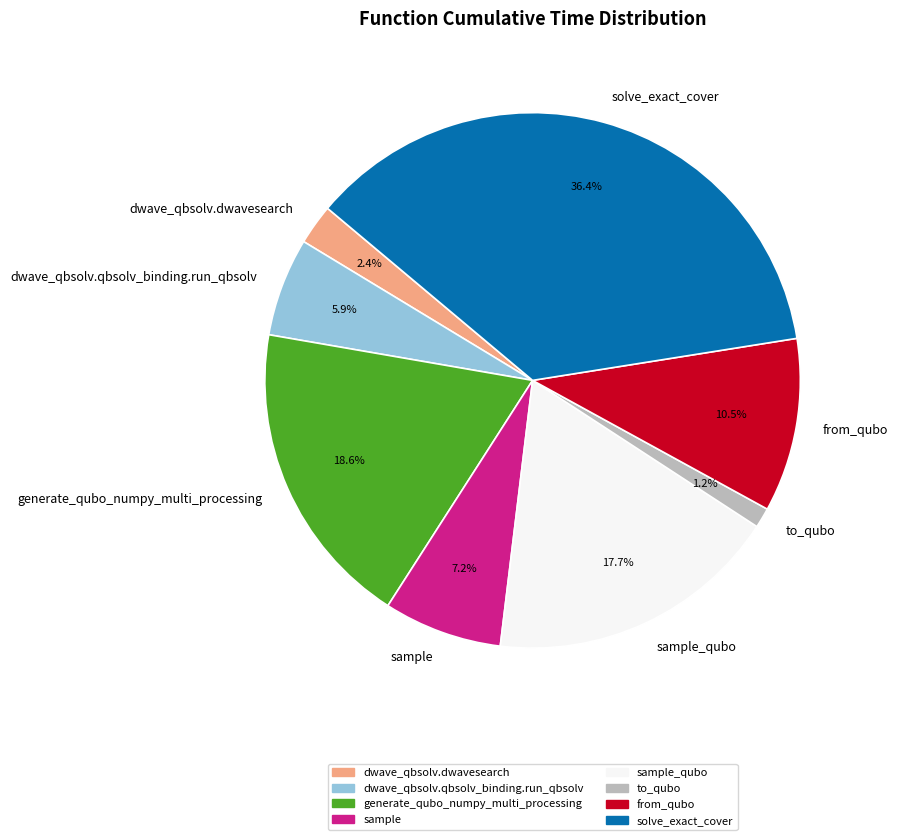

Between to_qubo and solve_exact_cover, which is larger?

solve_exact_cover